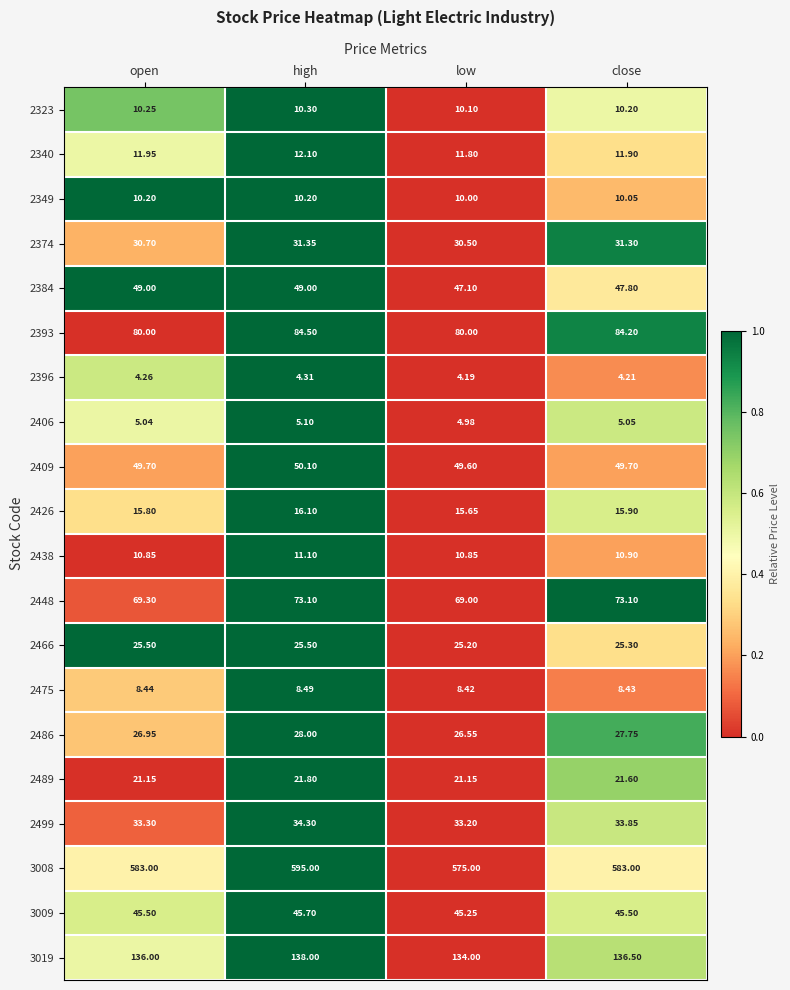

Rank the categories by 2426 value from lowest to highest.

low, open, close, high